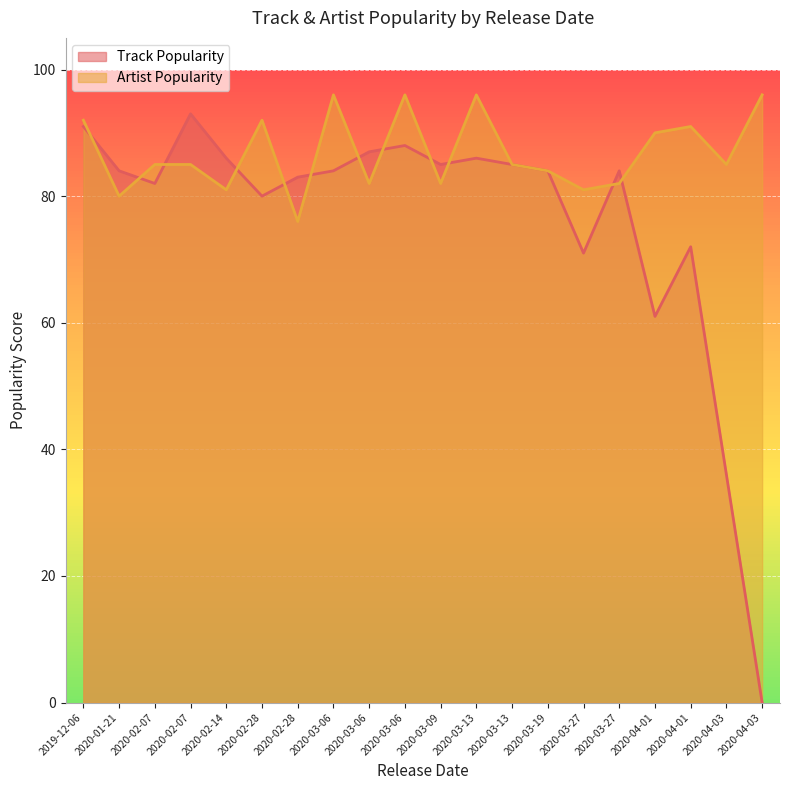

What value does the Track Popularity series have at 2020-02-28, to the nearest 10?

80